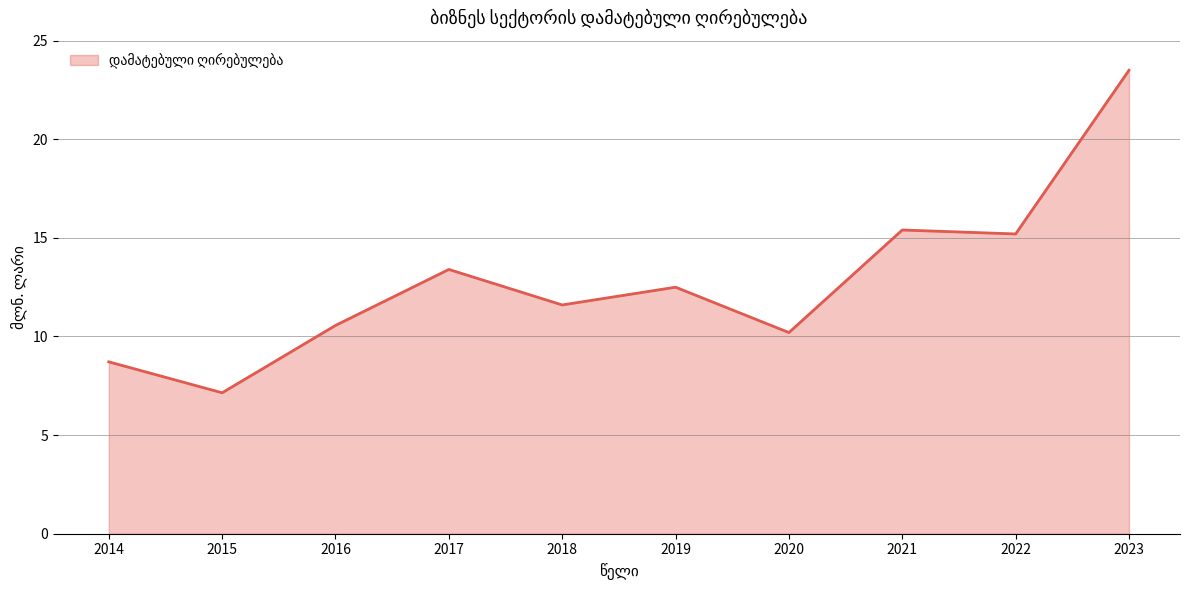

The chart shows a value of 13.4 at 2017. True or false?

True